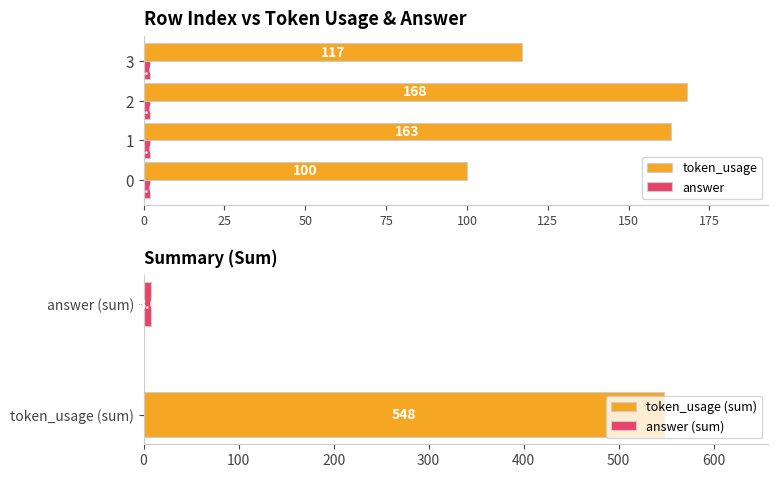

True or false: answer has a value of 2 at 3.

True